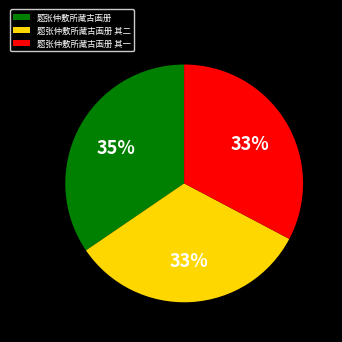

Is the sum of 题张仲敷所藏古画册 其二 and 题张仲敷所藏古画册 其一 greater than half?

Yes